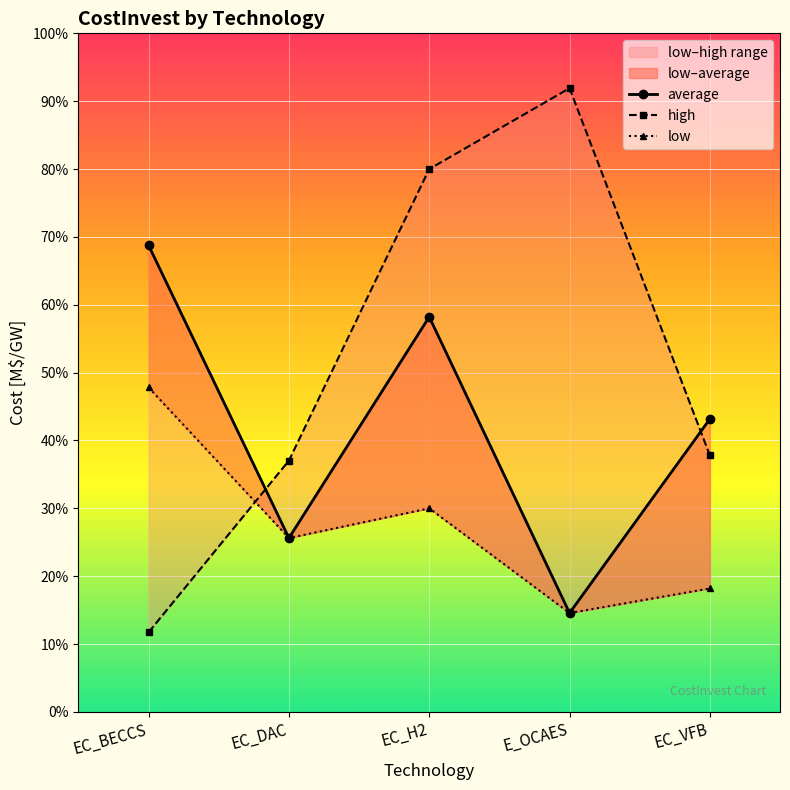

True or false: high and low intersect in this chart.

True